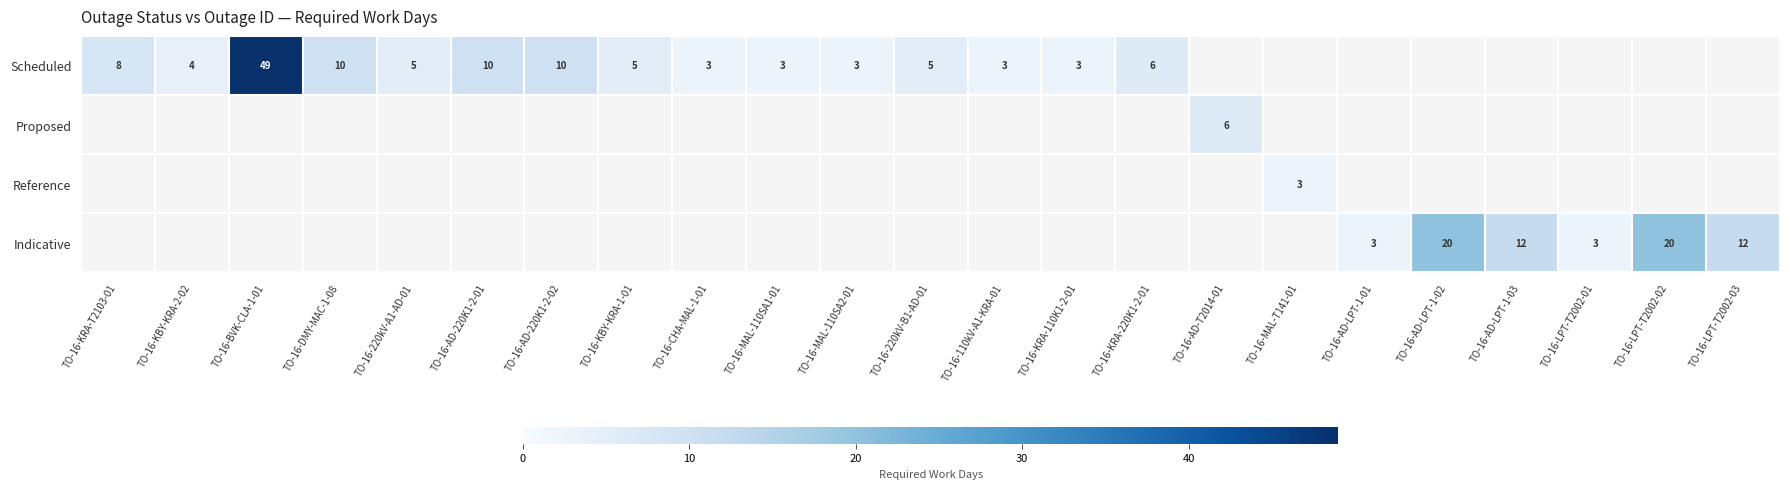

What is the greatest value displayed?

49.0